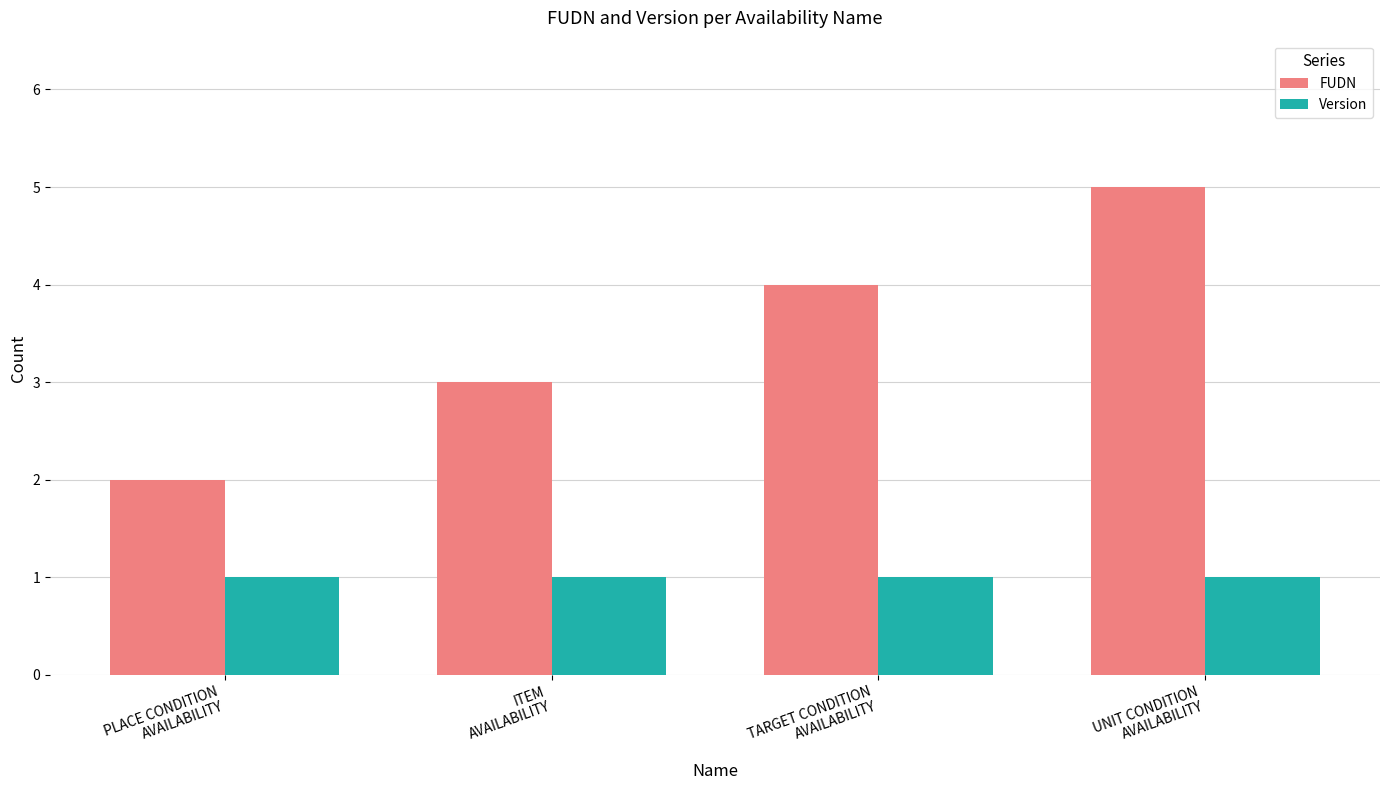

What is the sum of the Version values at TARGET CONDITION
AVAILABILITY and UNIT CONDITION
AVAILABILITY?

2